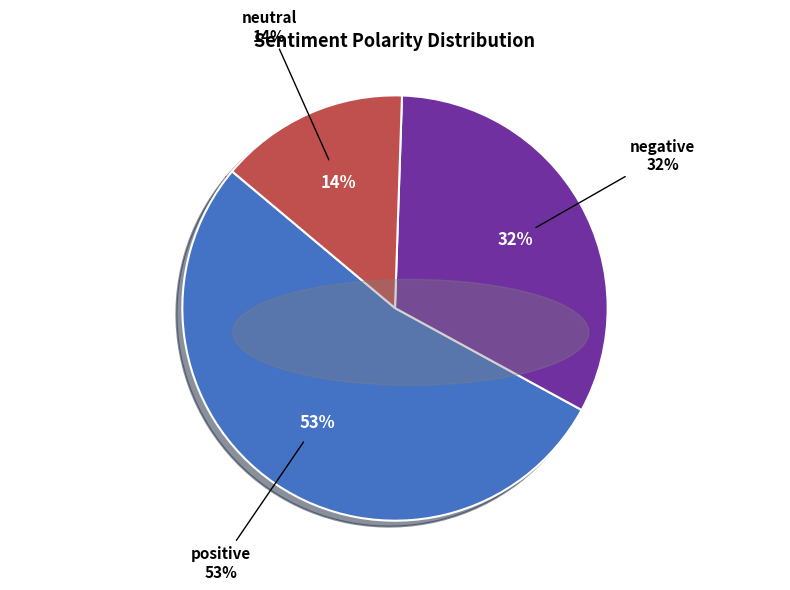

To the nearest percent, what portion does neutral represent?

14%